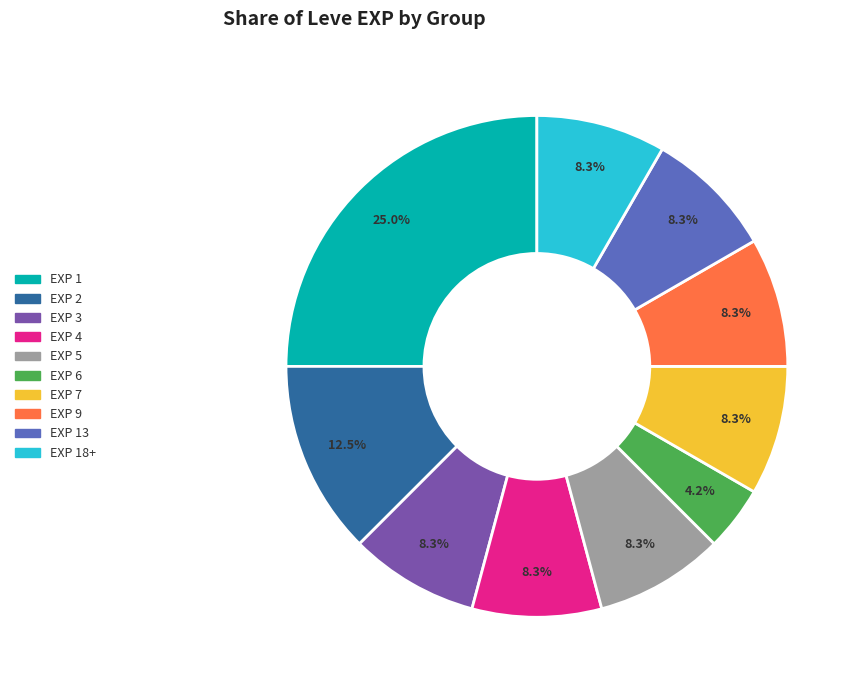

To the nearest percent, what is the difference between the largest and smallest slice percentages?

21%